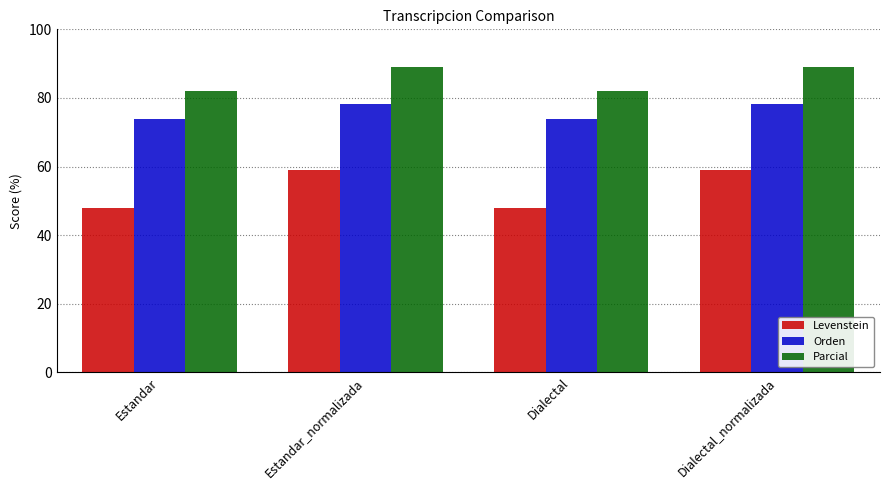

List the series in order of their overall mean, lowest first.

Levenstein, Orden, Parcial